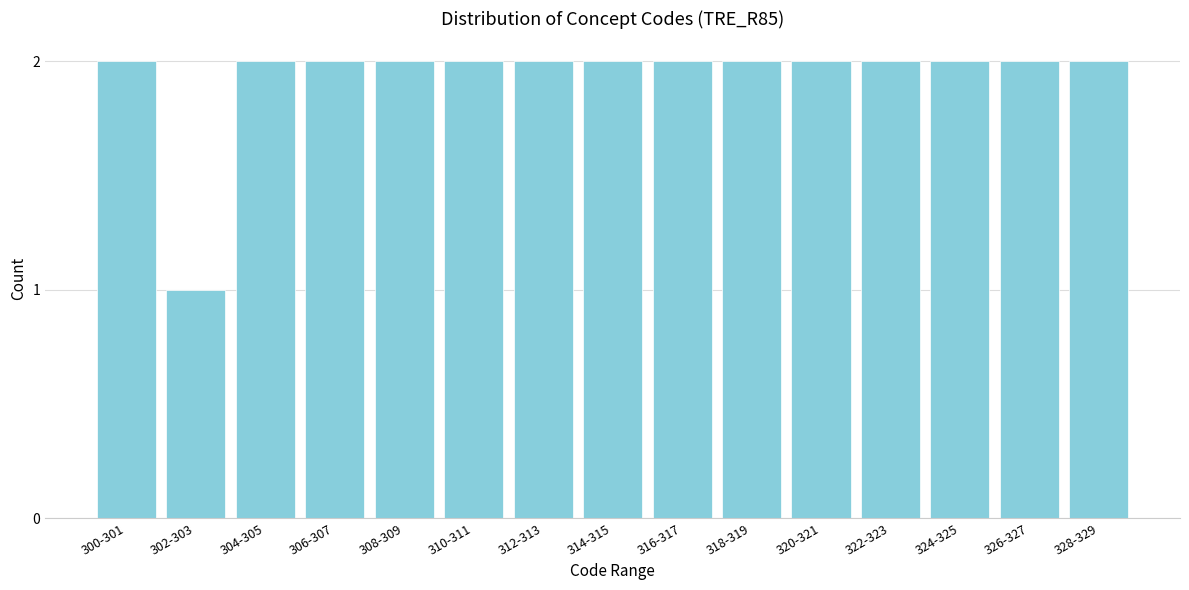

Reading left to right, what are all the values shown in this chart?

2	1	2	2	2	2	2	2	2	2	2	2	2	2	2